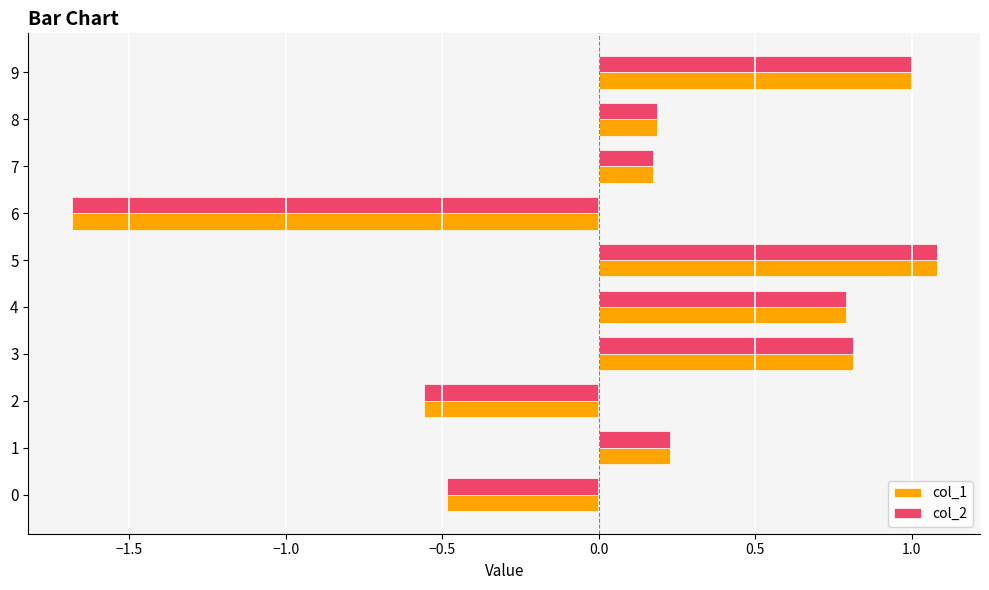

What is the greatest value displayed?

1.1